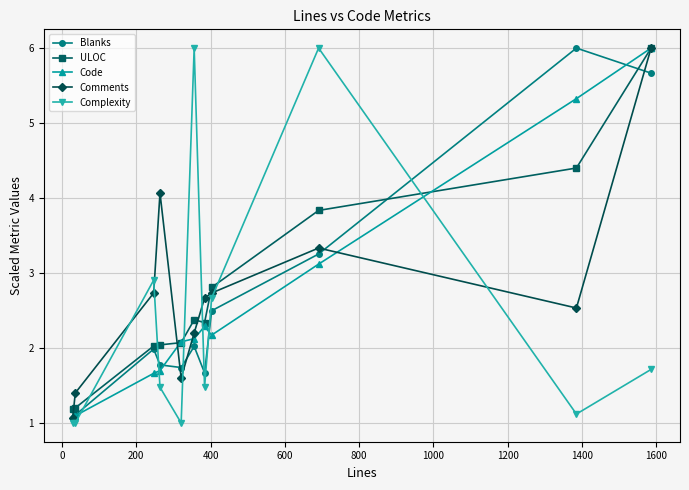

Which series ends up on top after the final intersection of Blanks and Complexity?

Blanks